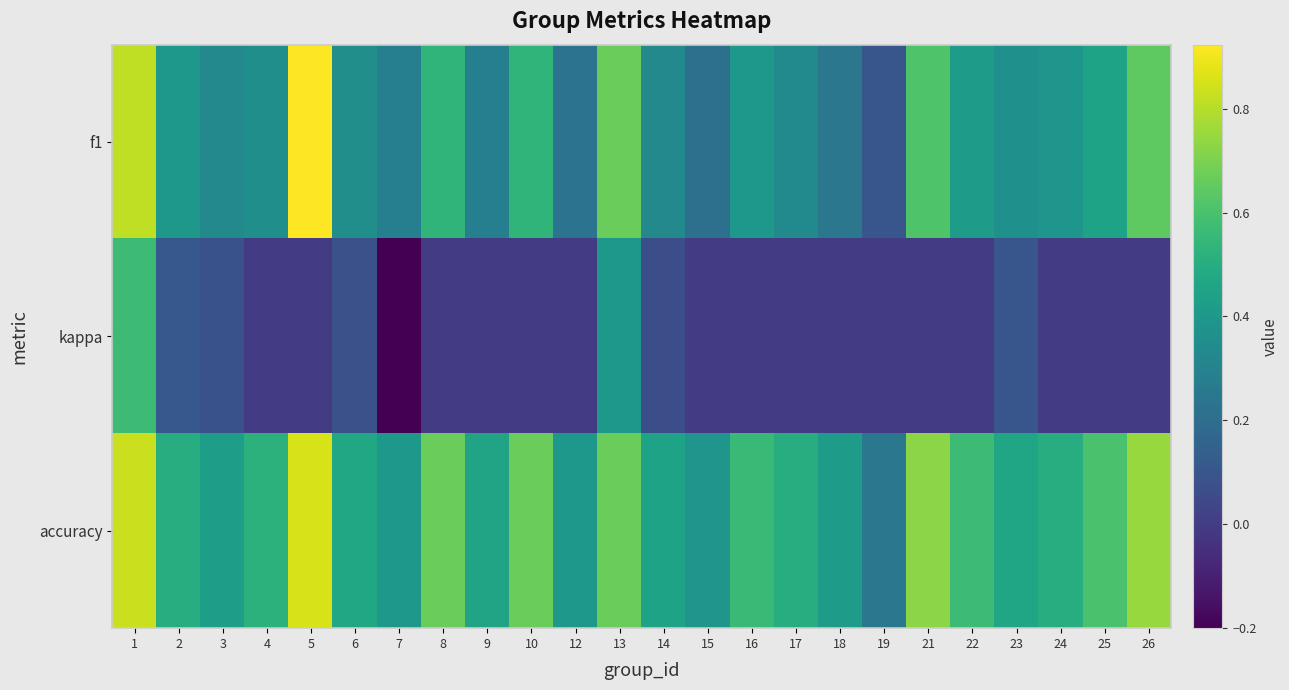

Rank the series at 19 from highest to lowest value.

accuracy, f1, kappa